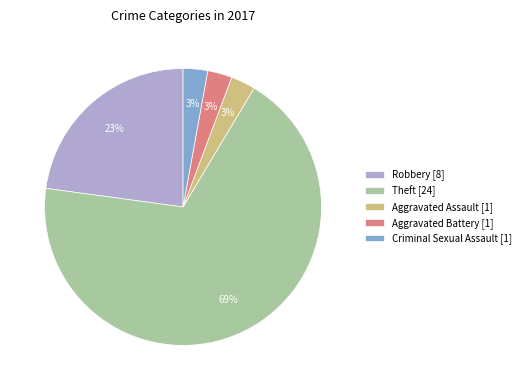

The Criminal Sexual Assault [1] slice represents 3% of the pie. True or false?

True